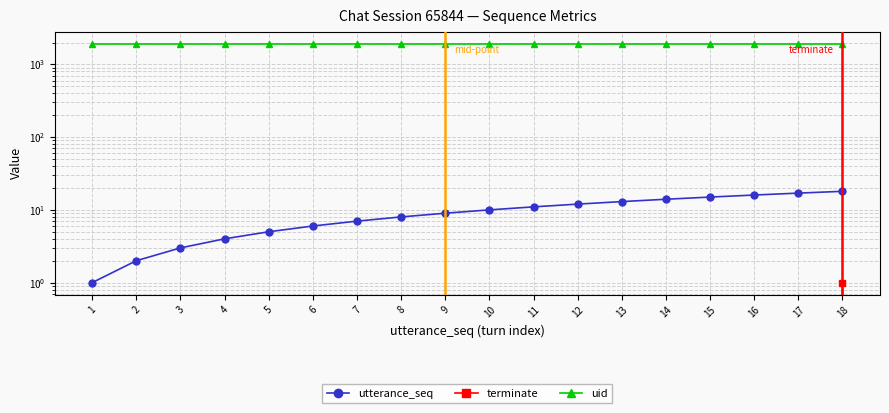

What is the value of the uid point at the 18th from the left?

1915